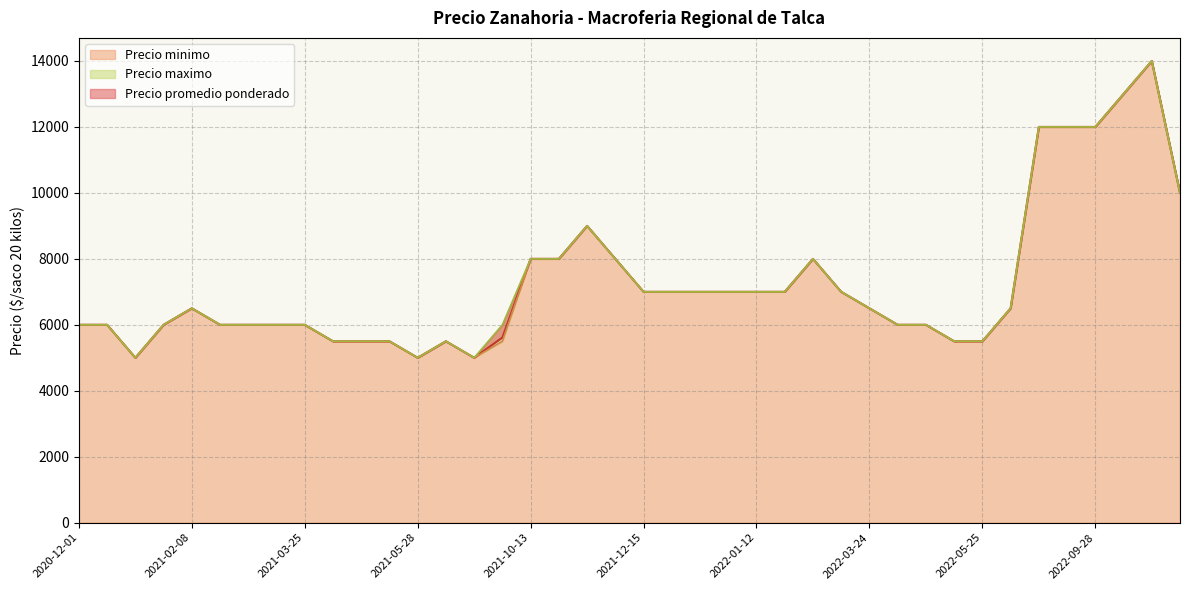

True or false: Precio promedio ponderado has more than 1 interior local peaks.

True